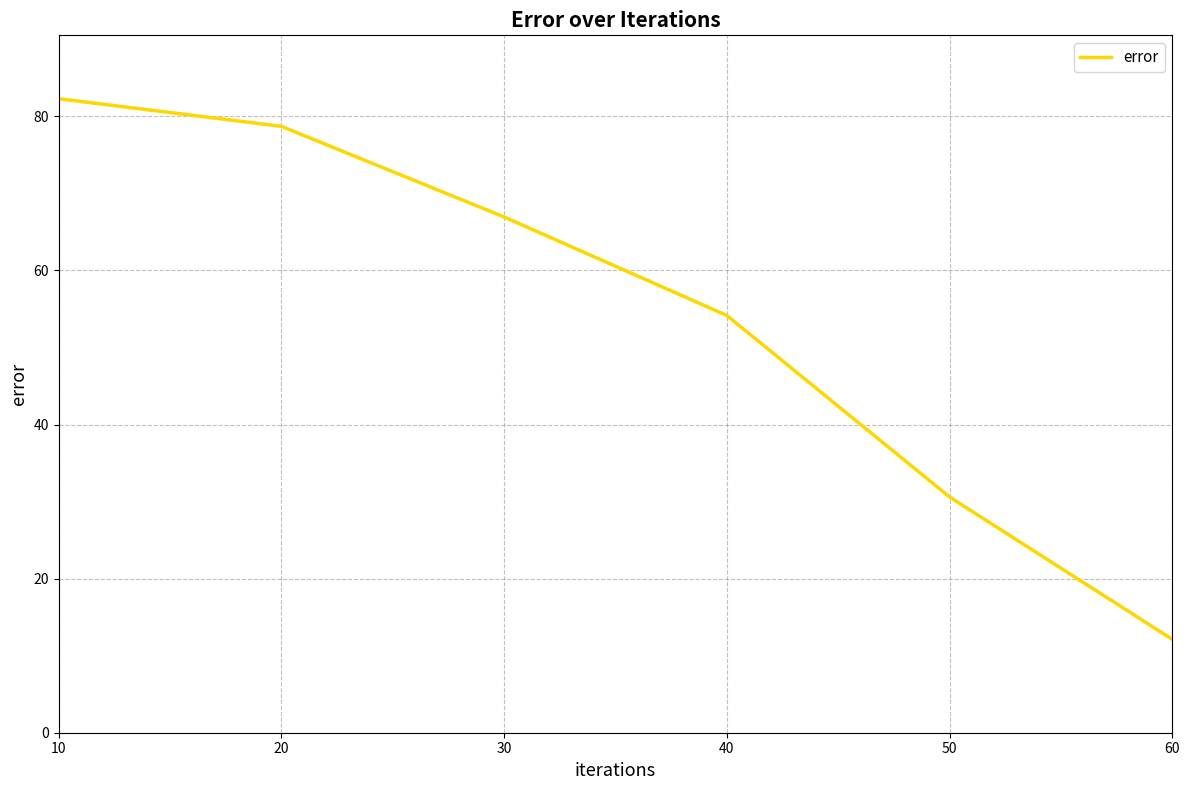

At which label does the data first exceed 66?

10